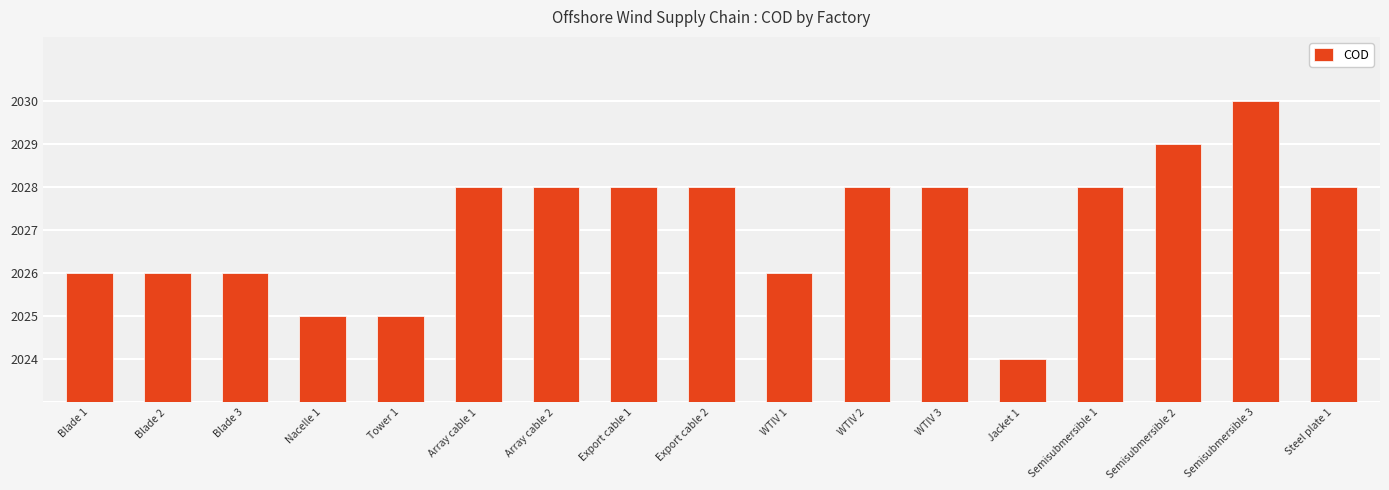

How many values are between 3 and 5?

12